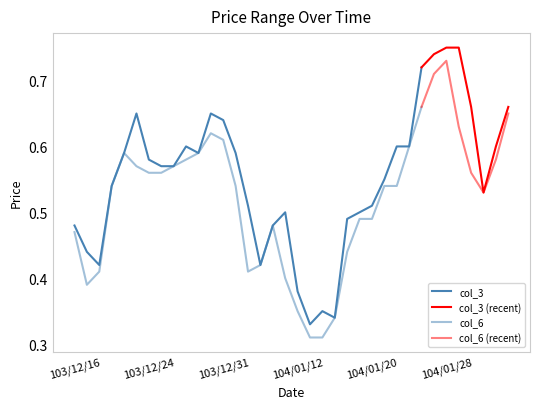

Is the value of col_6 at 104/01/21 greater than the value of col_3 at 103/12/24?

No